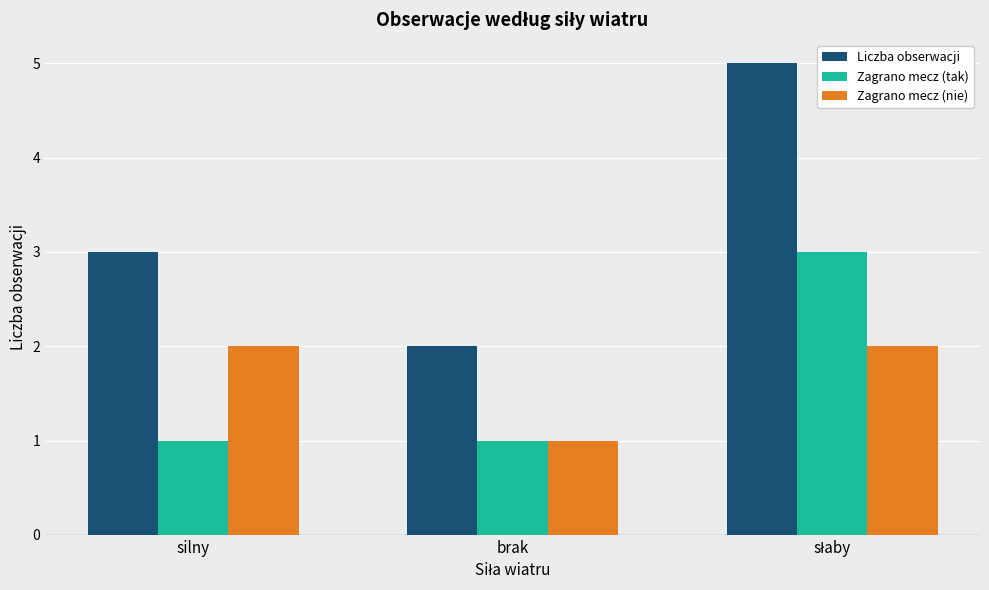

Which series has the largest range (max minus min)?

Liczba obserwacji